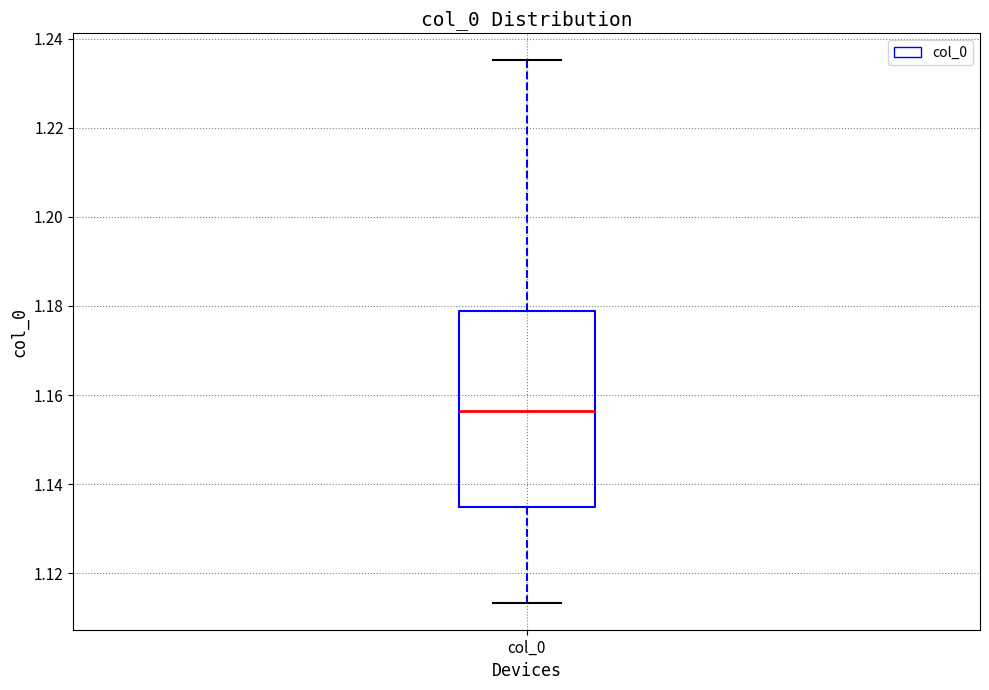

Transcribe this box plot: give where the median line is, the range the box spans, and where the two whiskers end, as read against the y-axis. The values are not printed on the chart, so give them approximately, as read against the axis.

median 1.156, box 1.134 to 1.178, whiskers 1.114 to 1.236